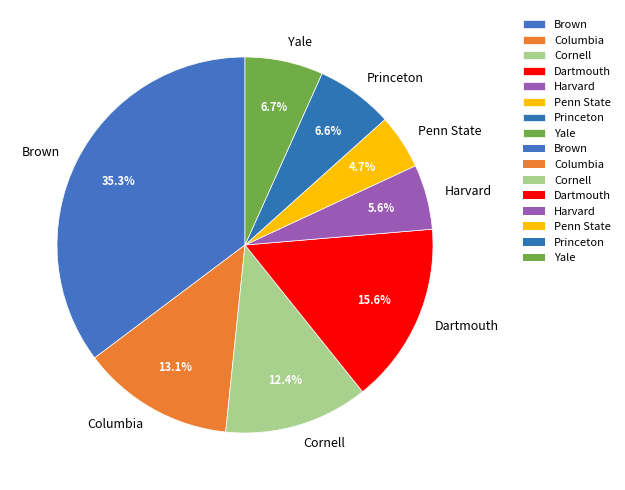

Is Columbia the majority of the pie?

No